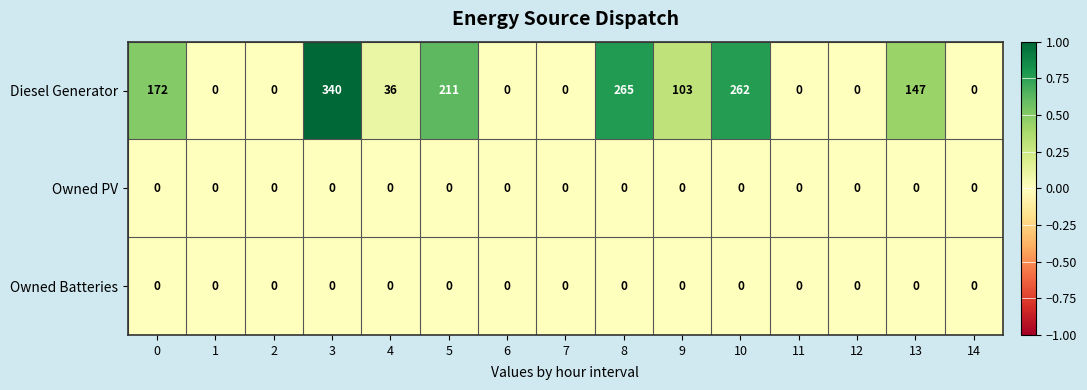

Which series has the largest total across all categories?

Diesel Generator